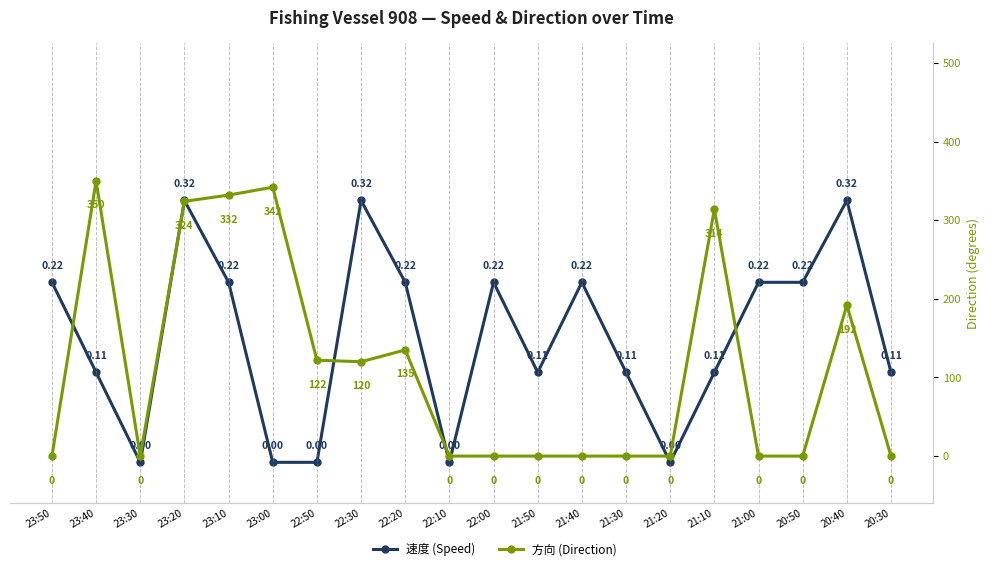

Does the chart display data point markers on the line(s)?

Yes